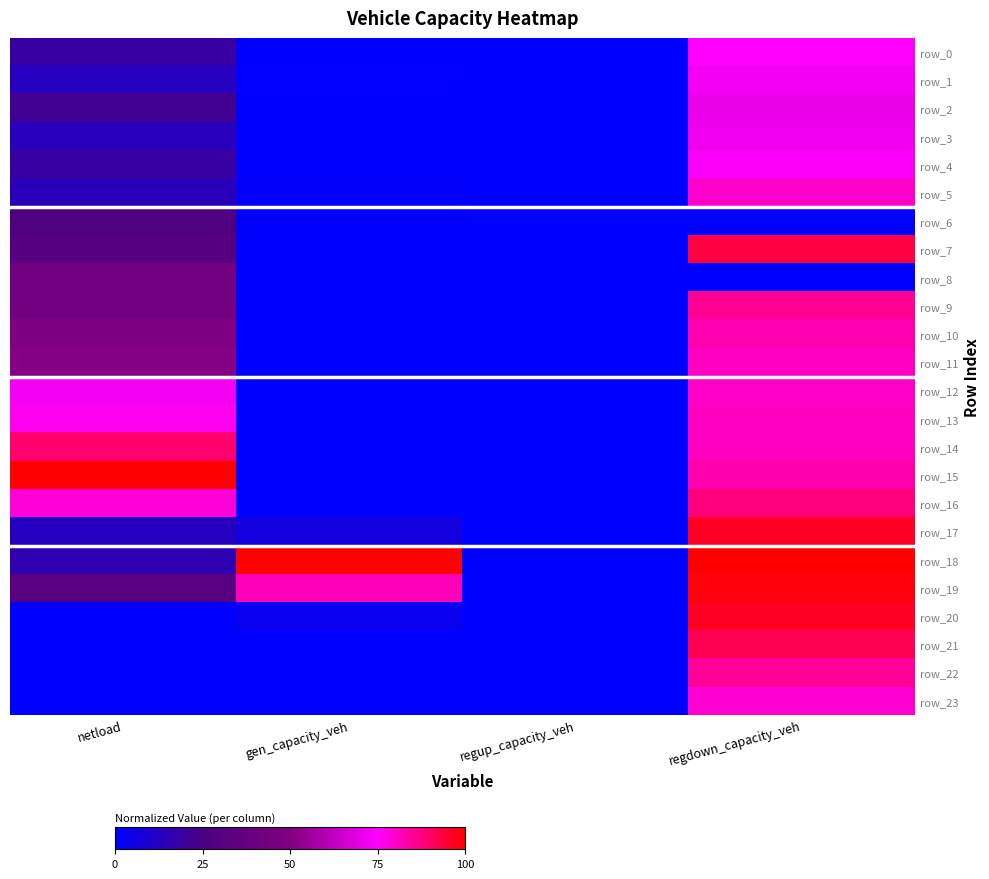

What is the difference between the maximum and minimum values in the row_18 series?

1.0